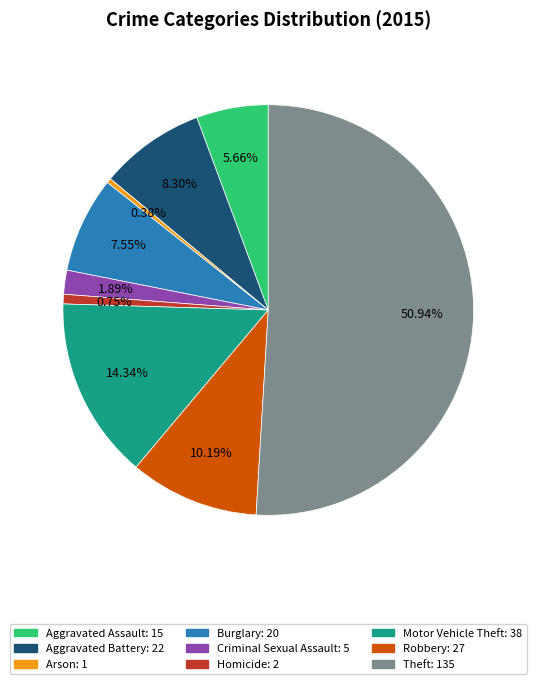

Do Criminal Sexual Assault and Homicide together represent more than half of the pie?

No